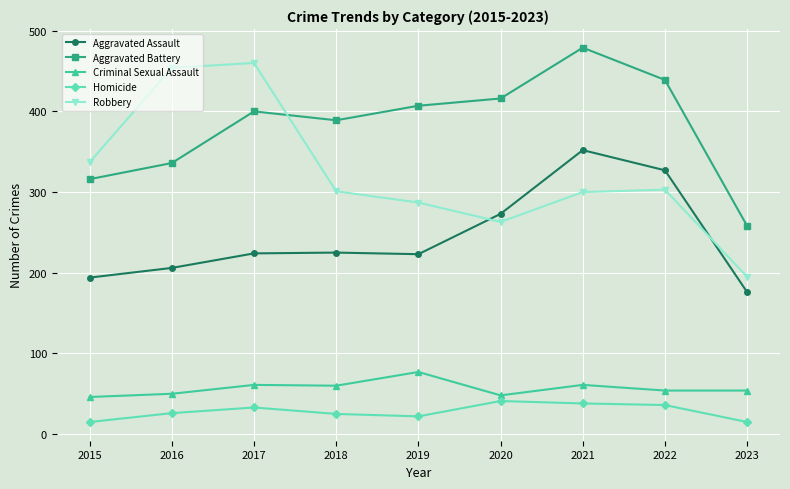

How many distinct data groups are displayed?

5